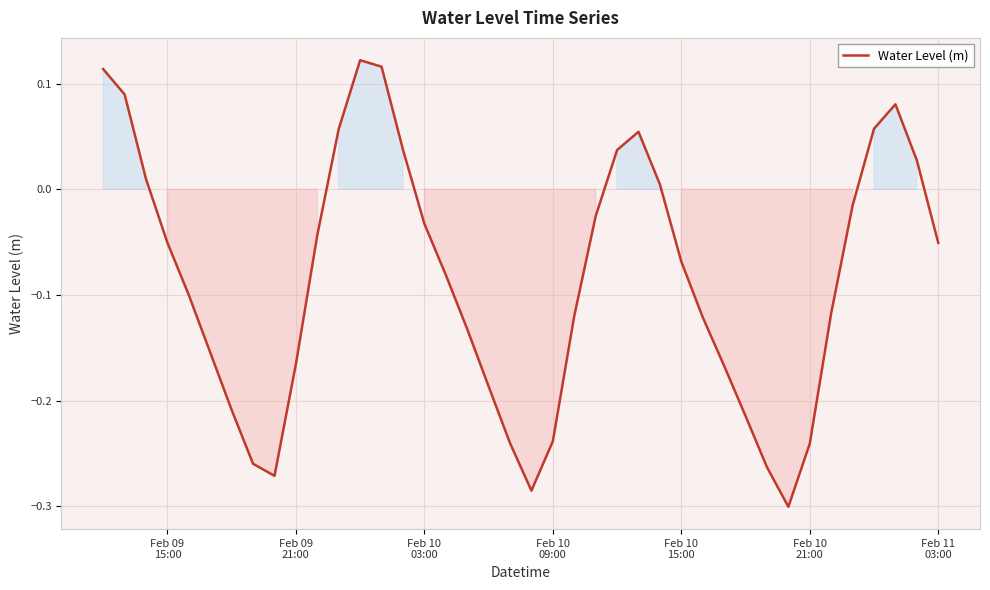

What is the difference between the maximum and minimum values?

0.4